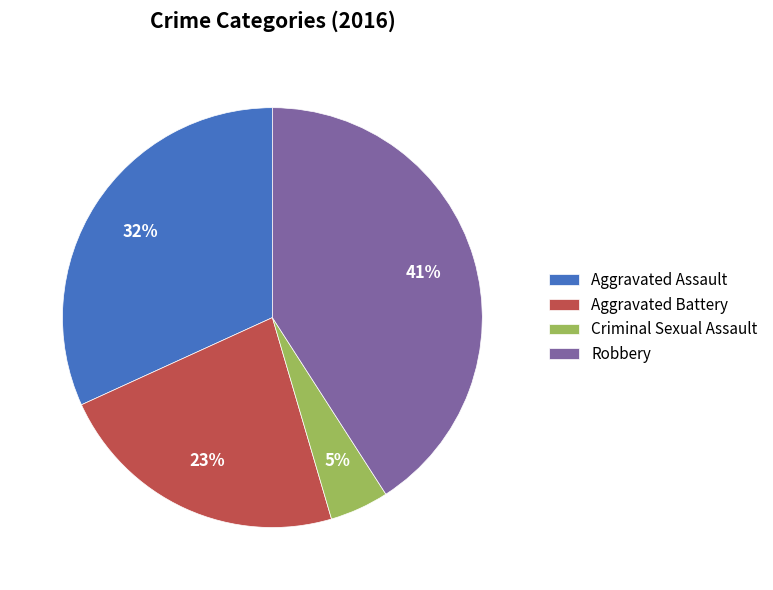

How many slices are in this pie chart?

4